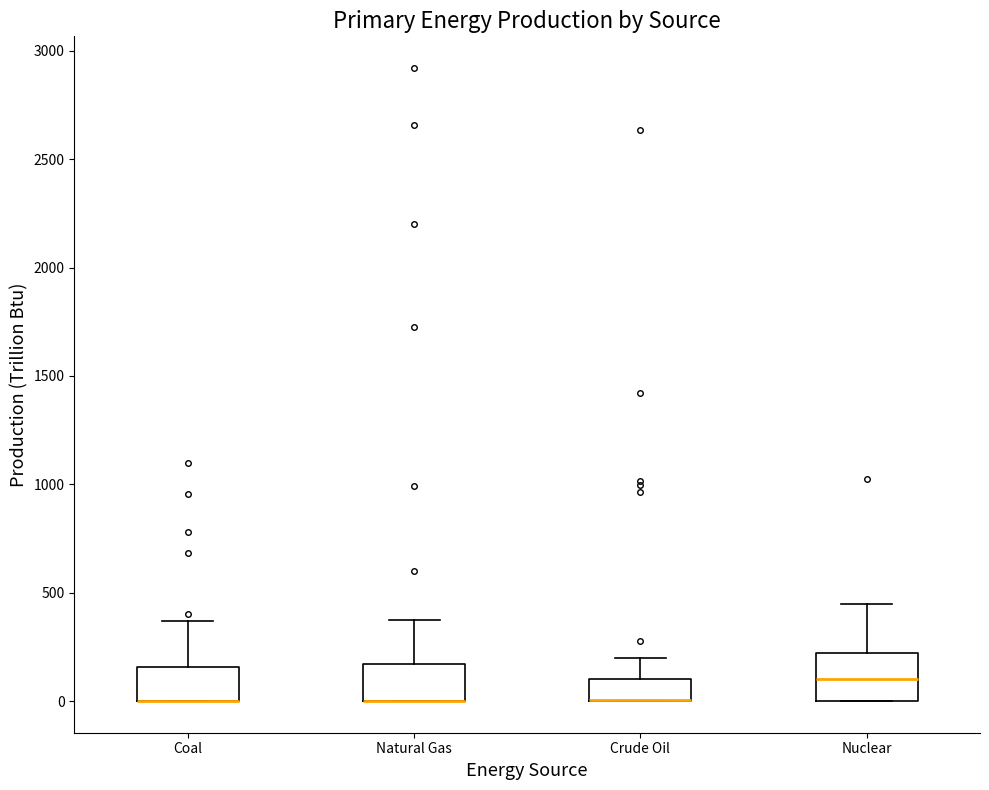

Comparing the boxes themselves (not the whiskers), which one is the tallest?

Nuclear